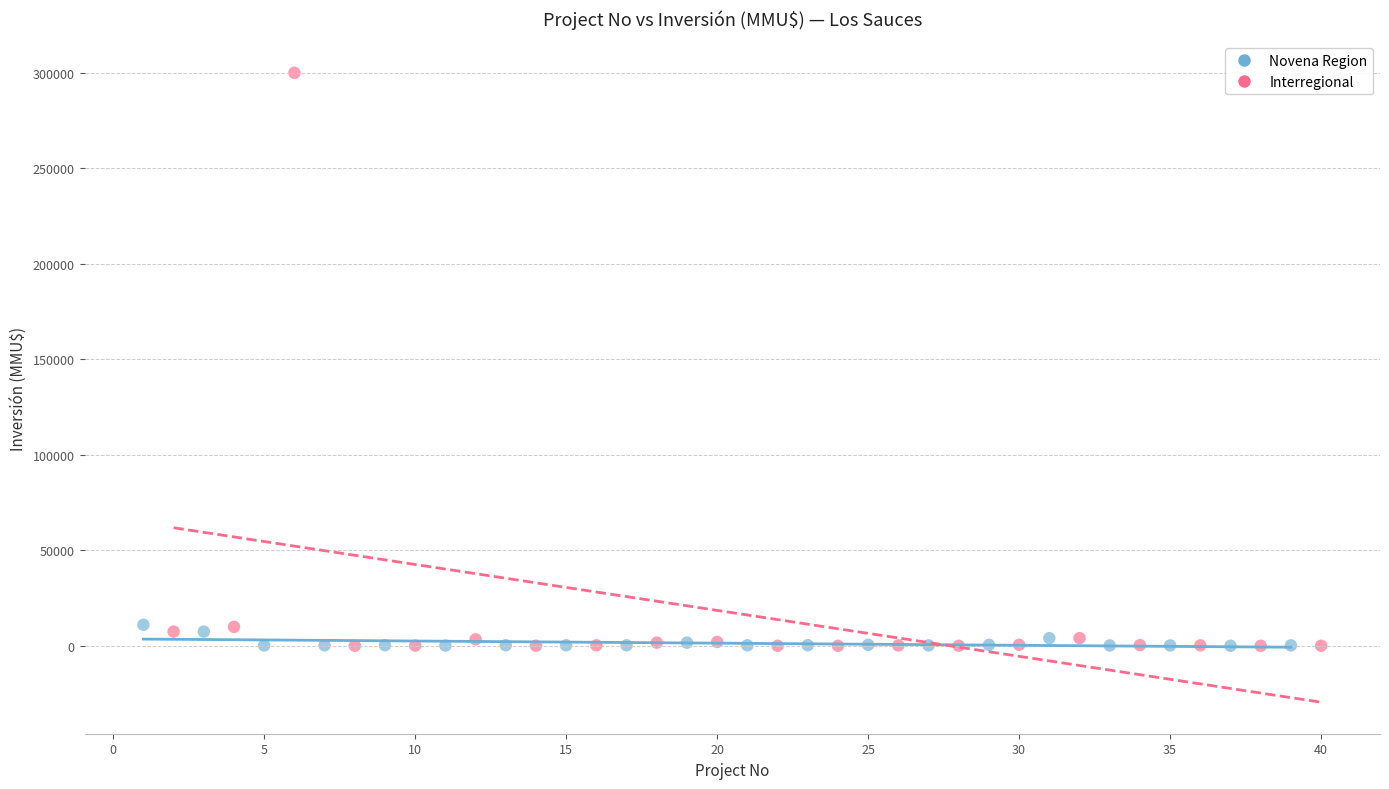

Which series reaches the maximum Y coordinate?

Interregional